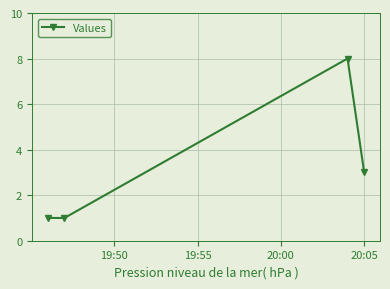

True or false: there are more than 2 points higher than both neighbors.

False